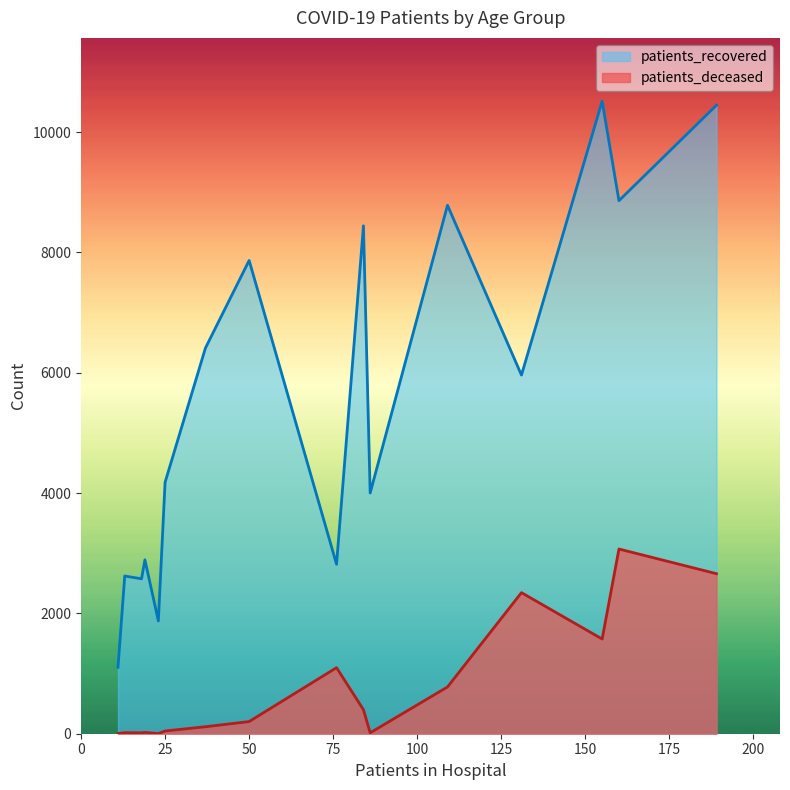

True or false: patients_deceased has more than 2 points higher than both neighbors.

True